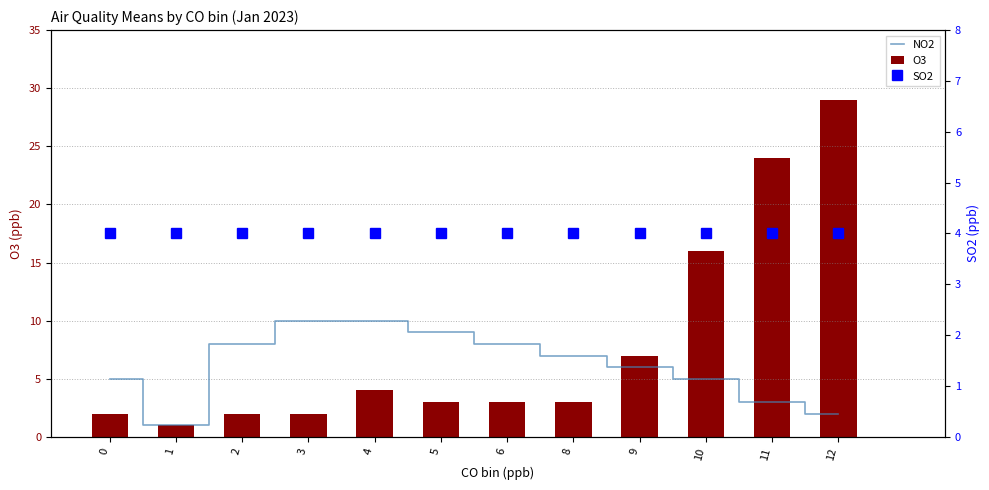

What is the sum of the SO2 values at 3 and 8?

8